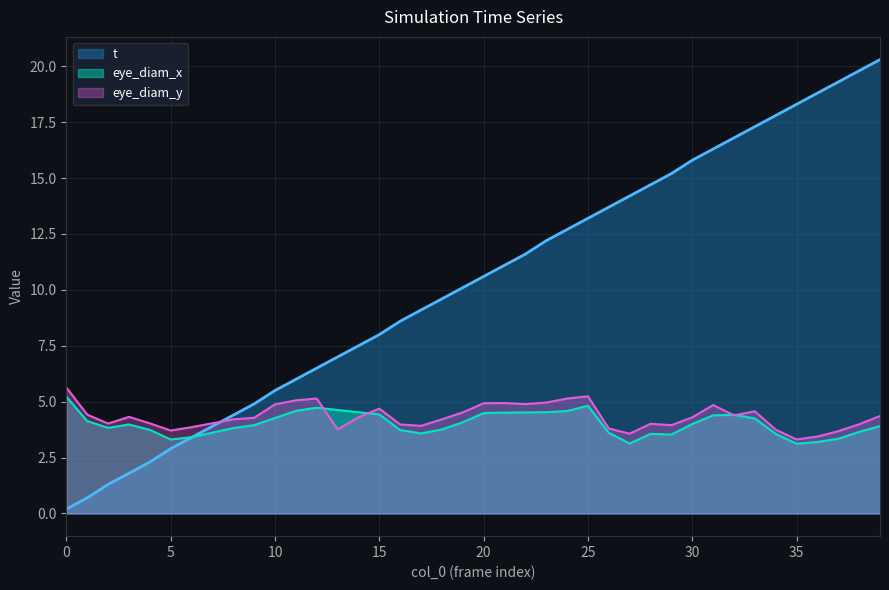

Rank the series at 11 from lowest to highest value.

eye_diam_x, eye_diam_y, t